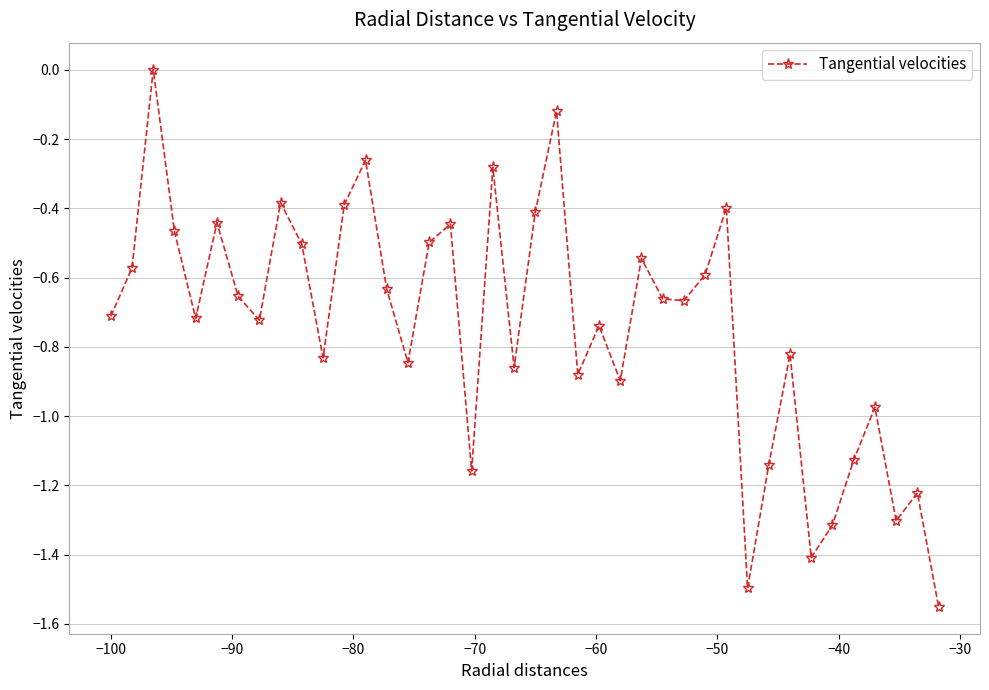

What is the difference between the maximum and second lowest values?

1.5